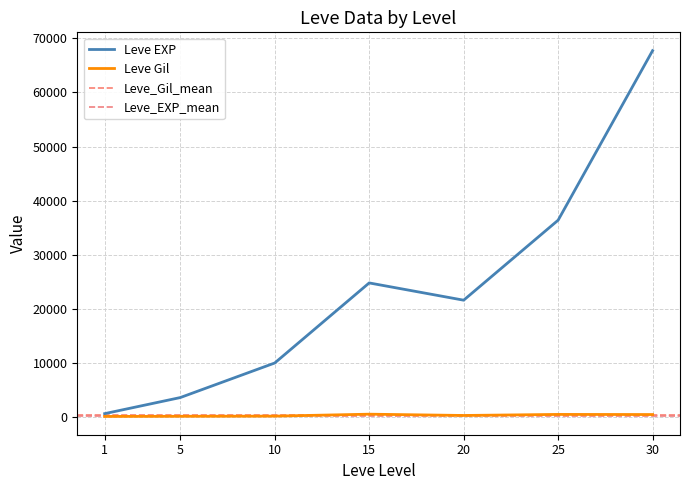

Rank the series by their average value, from highest to lowest.

Leve EXP, Leve Gil